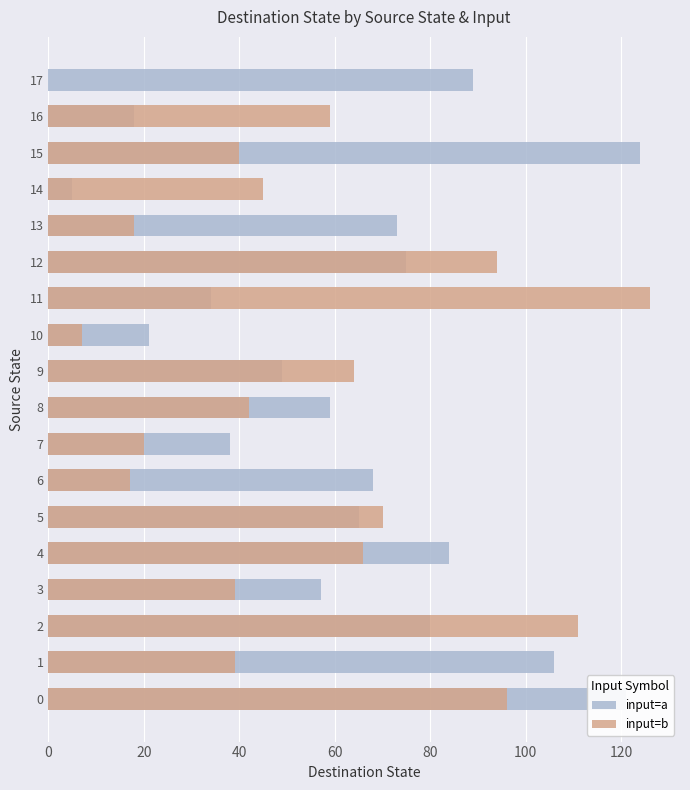

Which category has the lowest value in the input=b series?

17